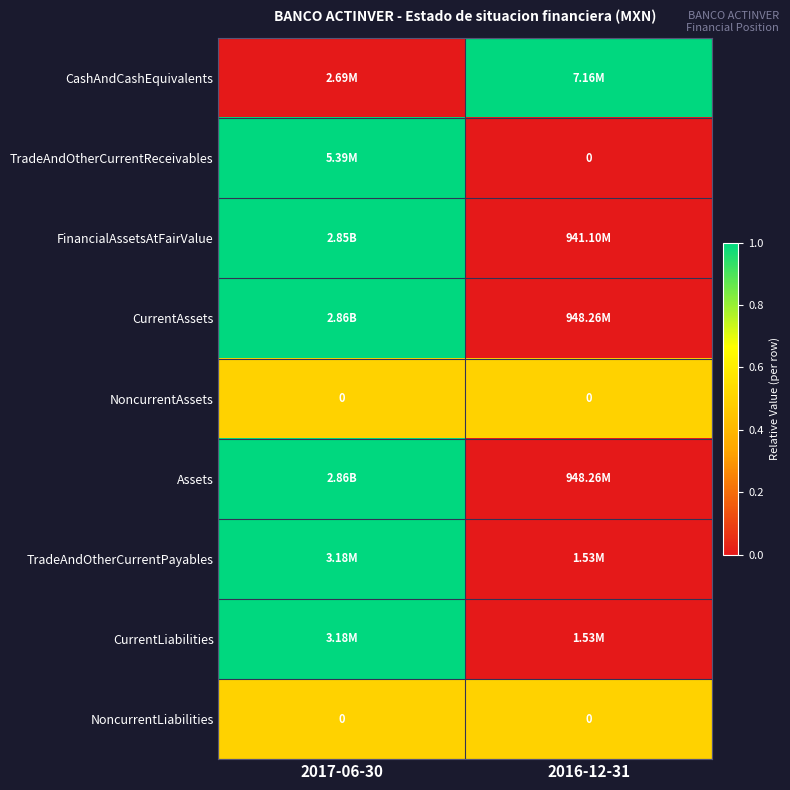

The value of TradeAndOtherCurrentReceivables at 2017-06-30 is 1.0. True or false?

True